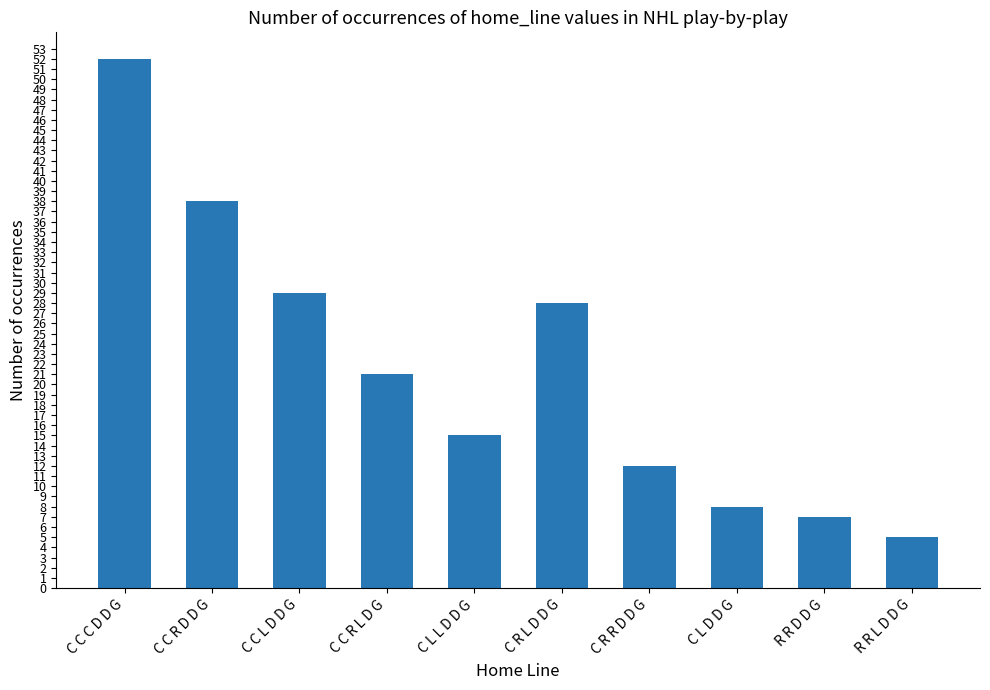

What is the change in value from C C R D D G to C R L D D G?

-10